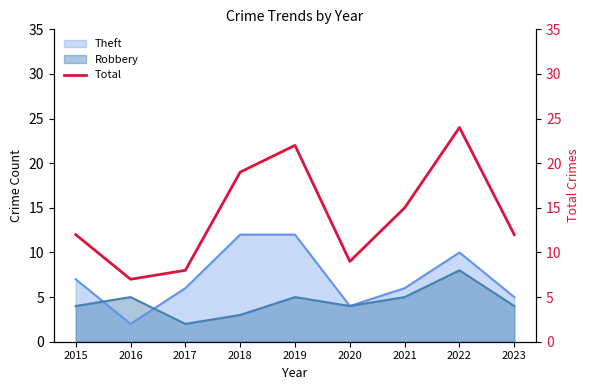

Rank the categories by value from lowest to highest.

2016, 2017, 2020, 2015, 2023, 2021, 2018, 2019, 2022